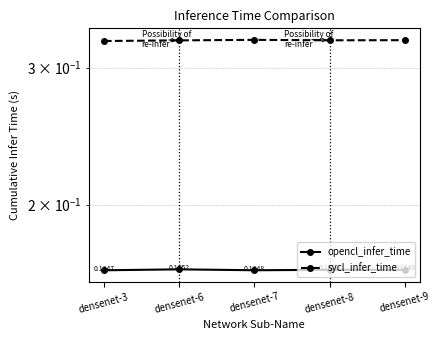

Is the value of opencl_infer_time at densenet-8 greater than the value of sycl_infer_time at densenet-9?

No